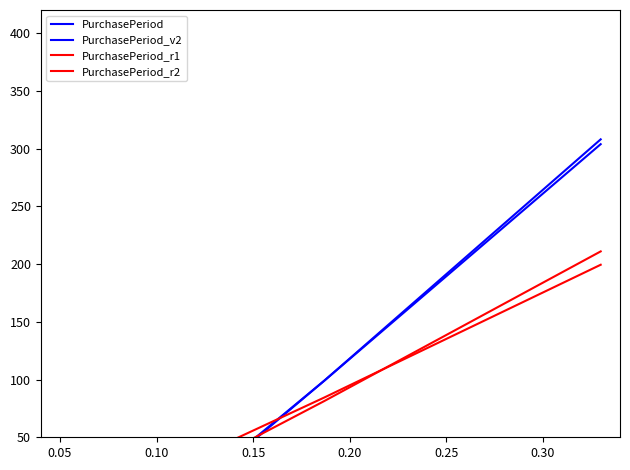

Reading right to left, what are all the values shown in this chart?

PurchasePeriod: 308.0	99.0	34.0	29.0	32.0	30.0	29.0	33.0	30.0	28.0
PurchasePeriod_v2: 303.8	99.0	35.3	30.4	33.4	31.4	30.4	34.3	31.4	29.4
PurchasePeriod_r1: 199.4	84.5	48.7	46.0	47.6	46.5	46.0	48.2	46.5	45.4
PurchasePeriod_r2: 211.0	81.4	41.1	38.0	39.8	38.6	38.0	40.5	38.6	37.4